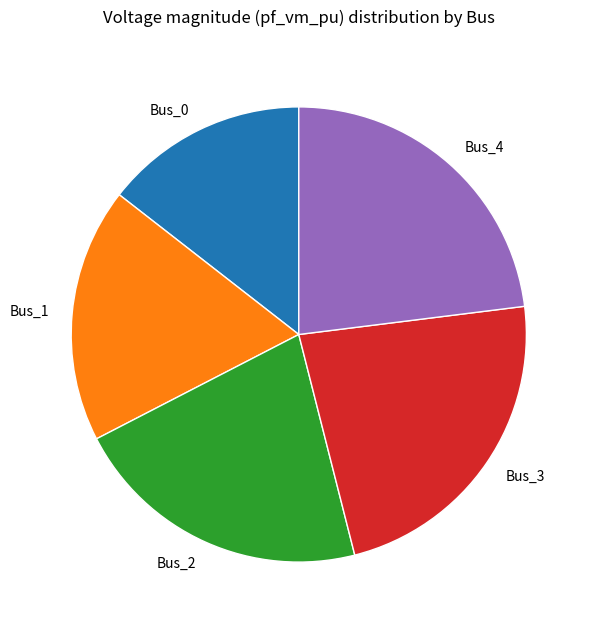

Is there a majority slice in this chart?

No